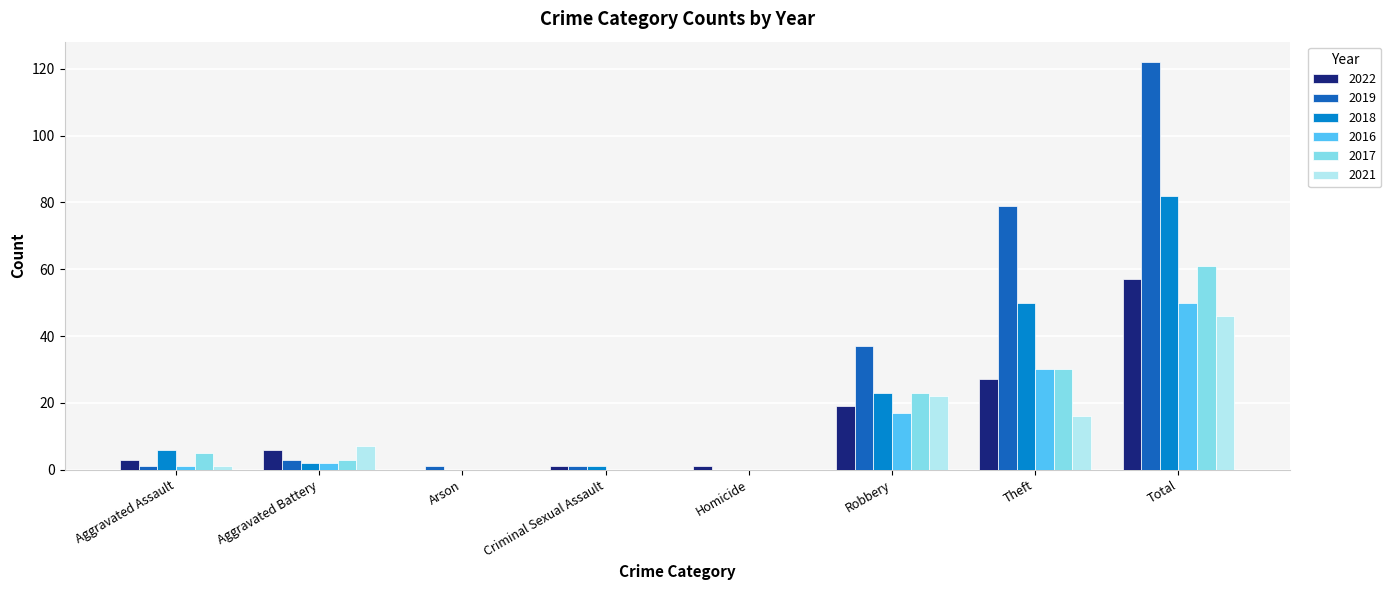

Is it true that 2022 equals 3 at Aggravated Assault?

True